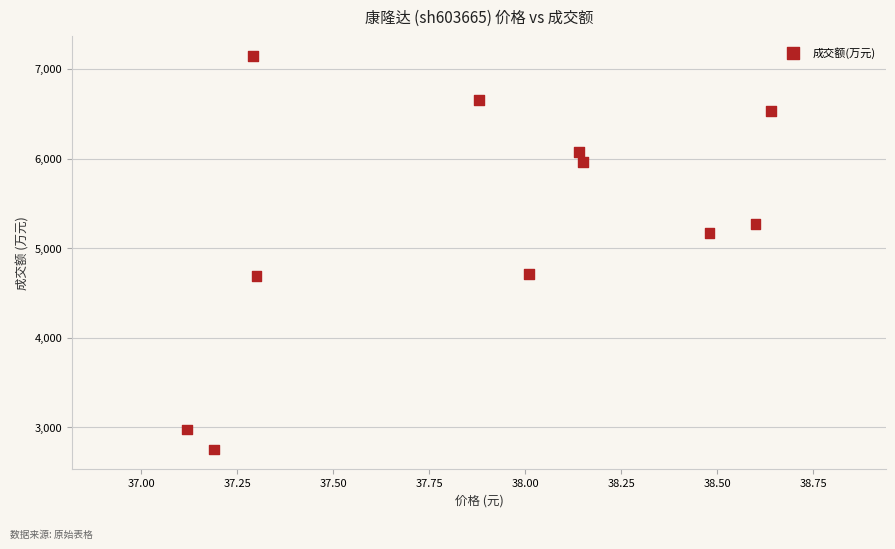

What is the average Y value?

5266